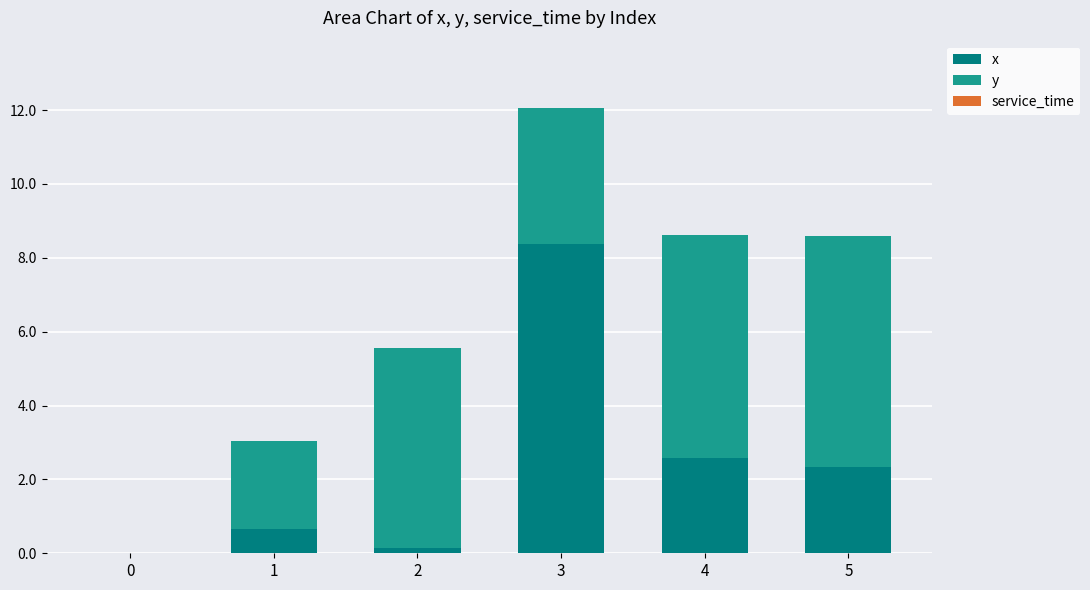

What is the maximum value for x?

8.4